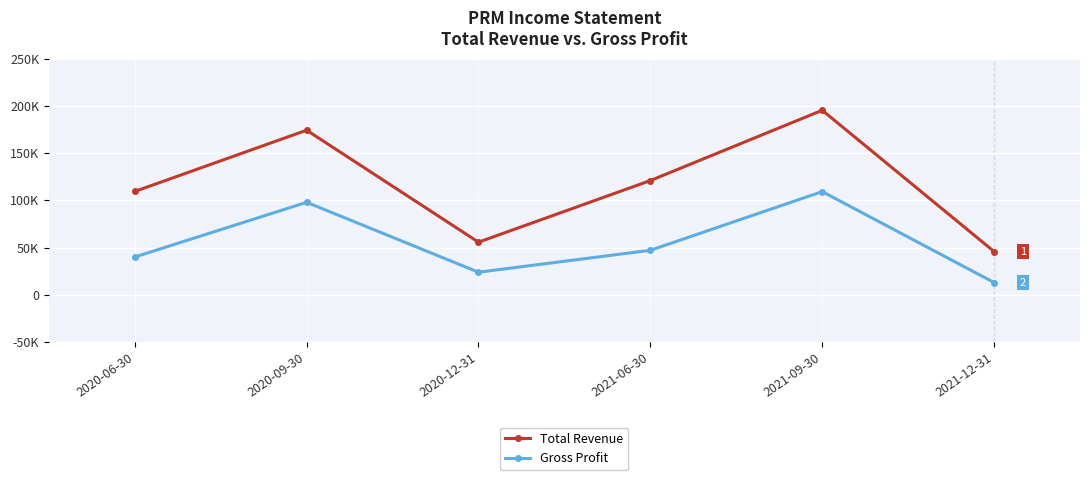

The value of Total Revenue at 2020-09-30 is 174300. True or false?

True